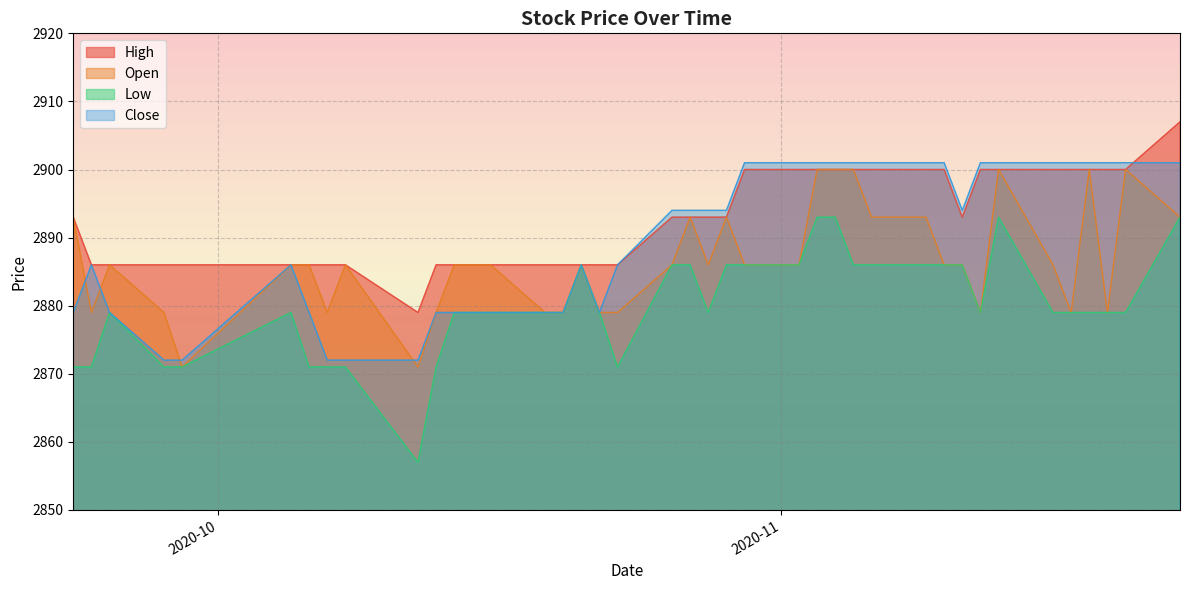

How many data points in High are above 2893?

16